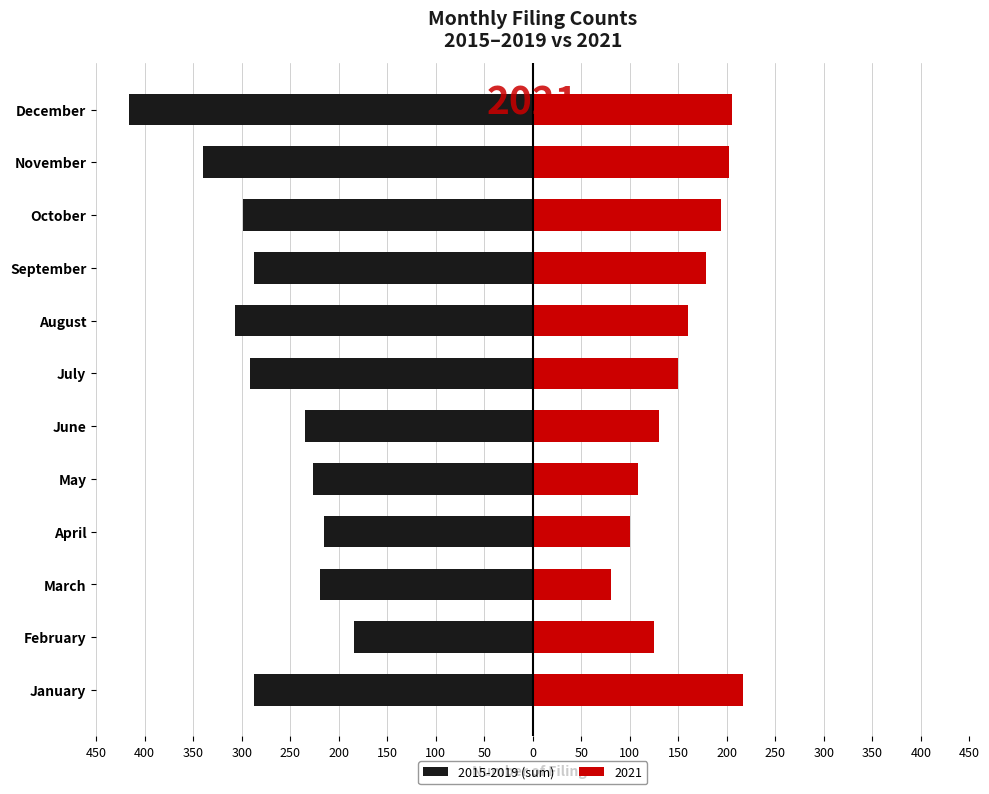

Is it true that the value at October is -74?

False